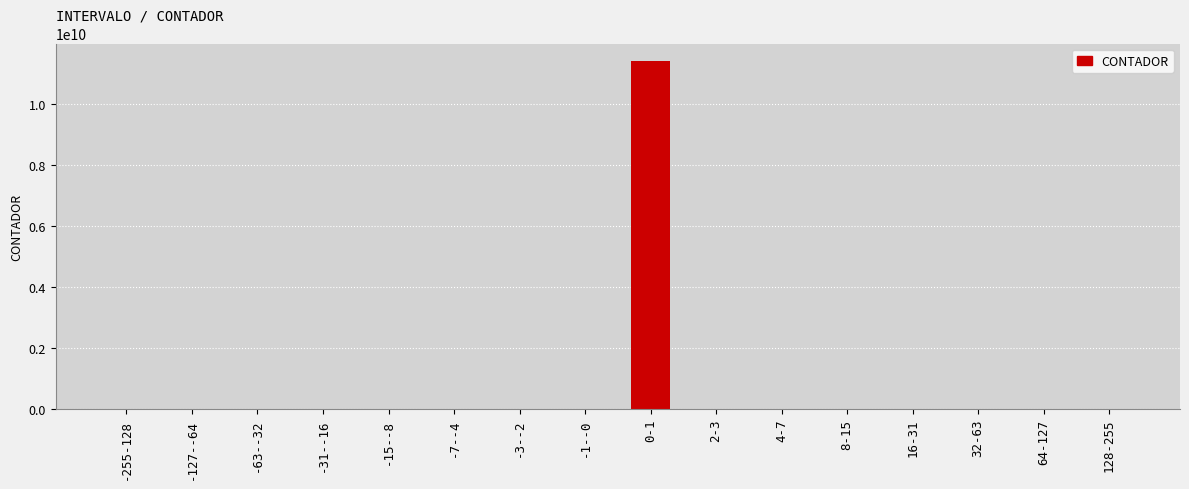

What is the change in value from -255-128 to 0-1?

+11427461214